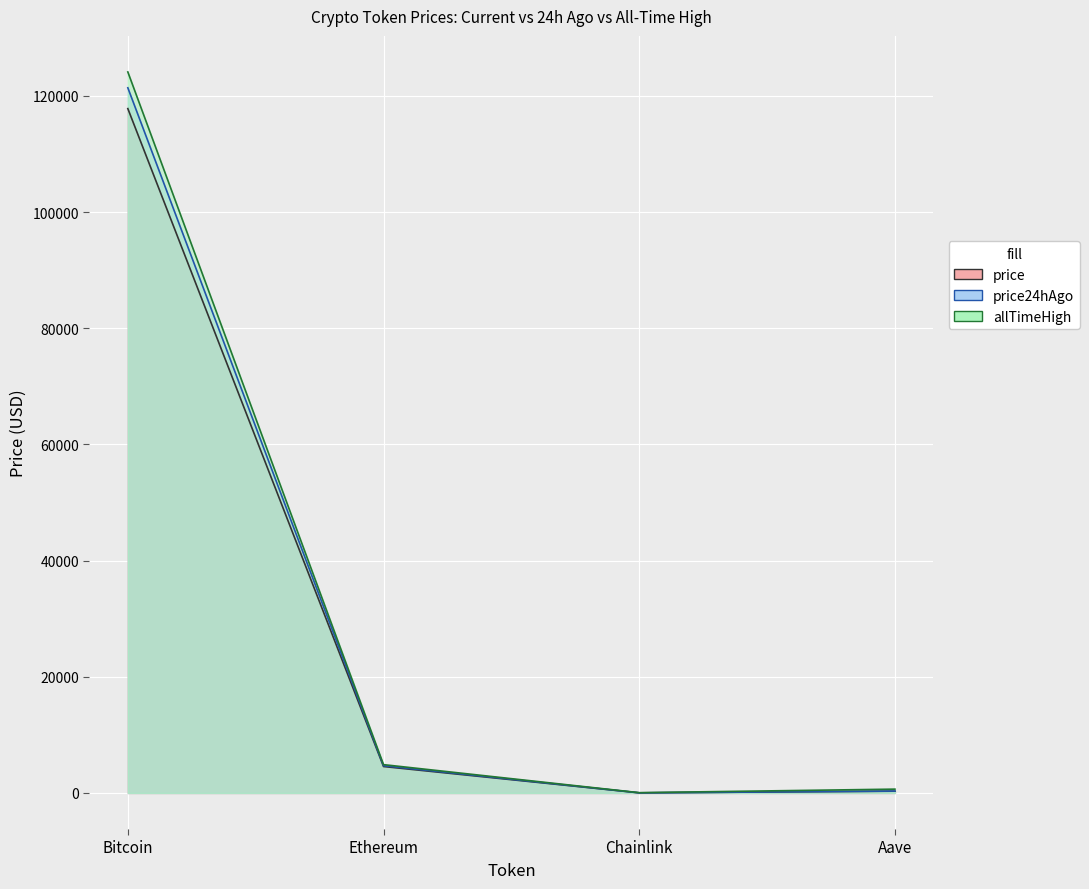

What is the total value across all series at Chainlink?

98.8